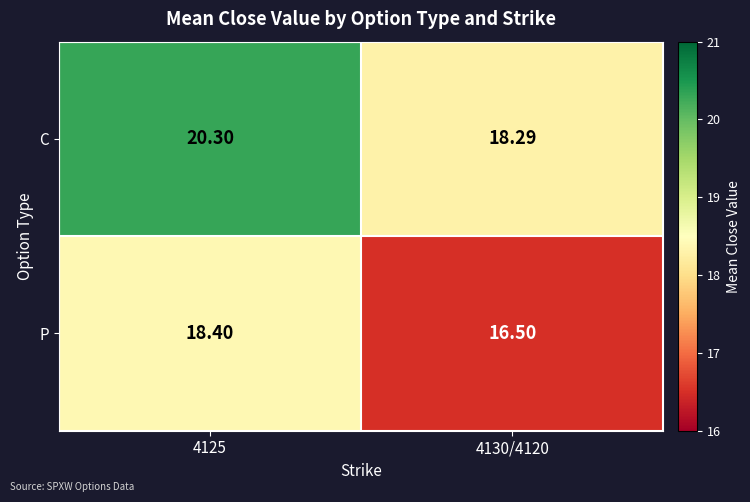

Rank the series at 4130/4120 from highest to lowest value.

C, P